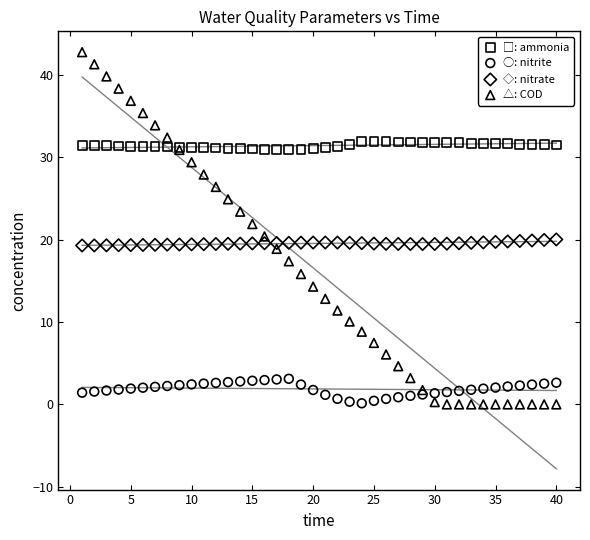

Which series contains the highest Y value?

△: COD